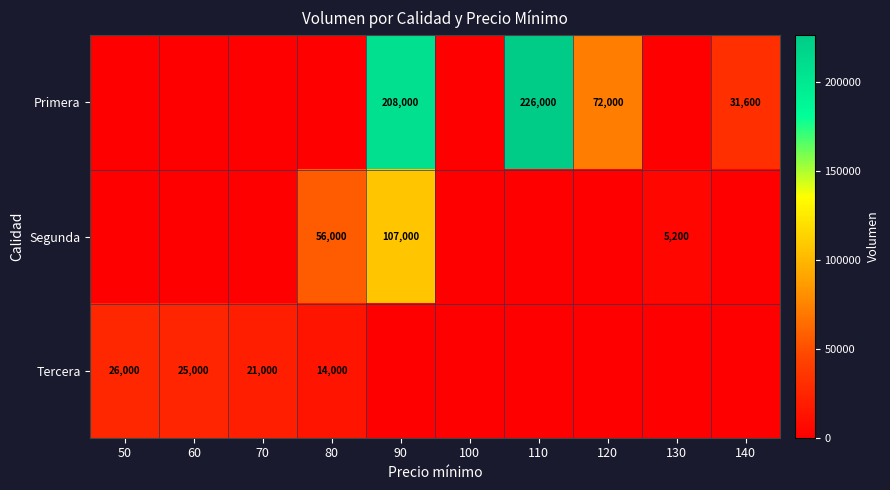

Is it true that Primera equals 77461 at 110?

False